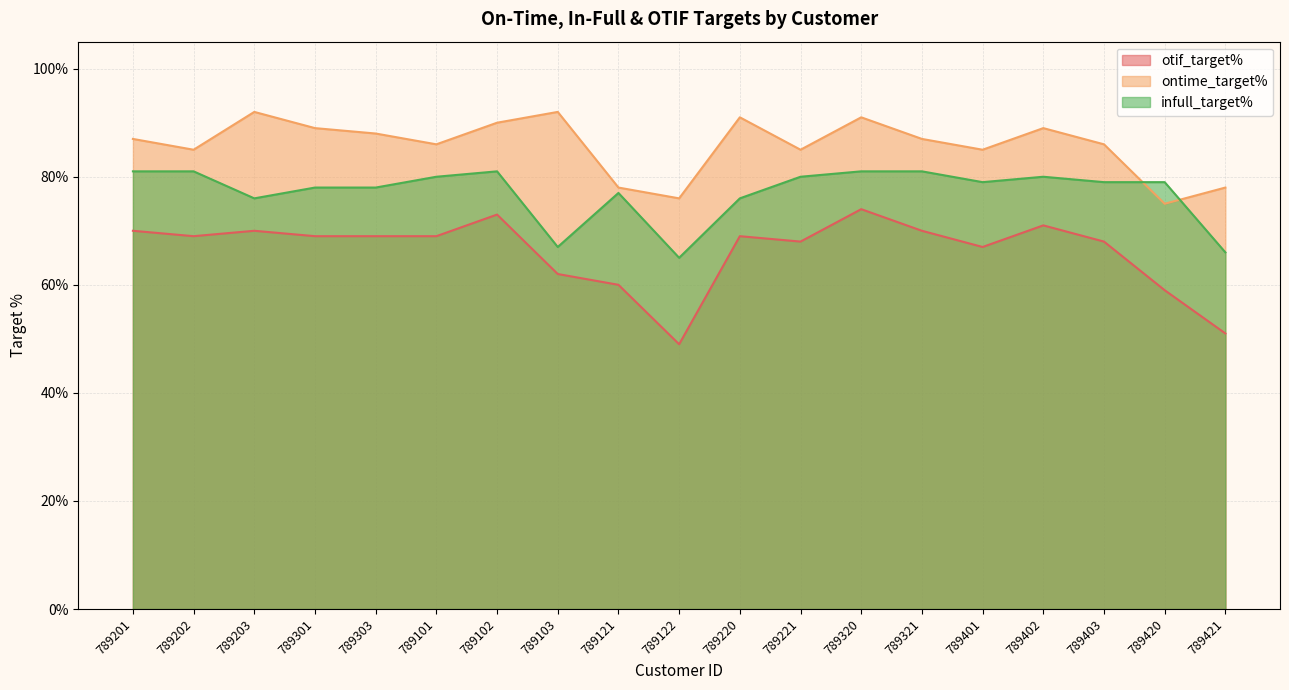

Which series has the widest spread of values?

otif_target%